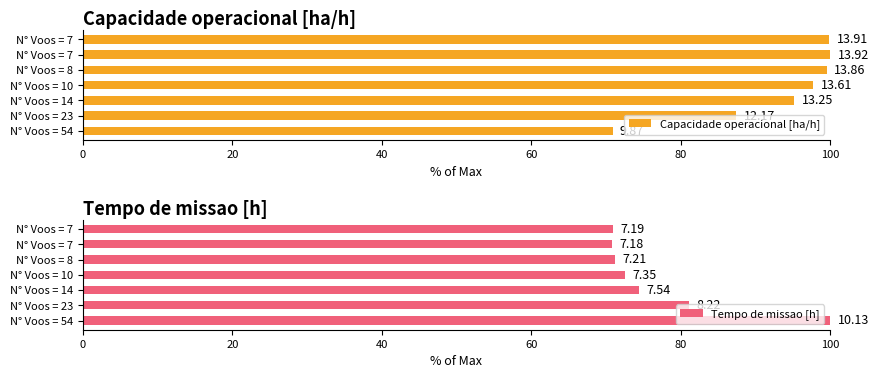

Which series has the widest spread of values?

Tempo de missao [h]